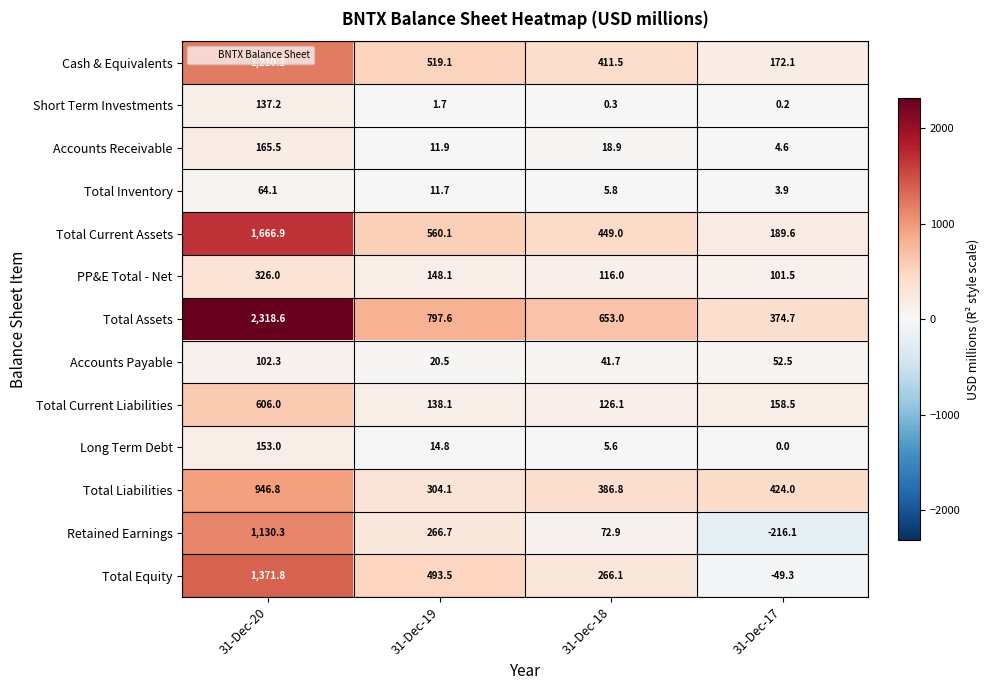

True or false: Total Liabilities has a value of 304.1 at 31-Dec-19.

True